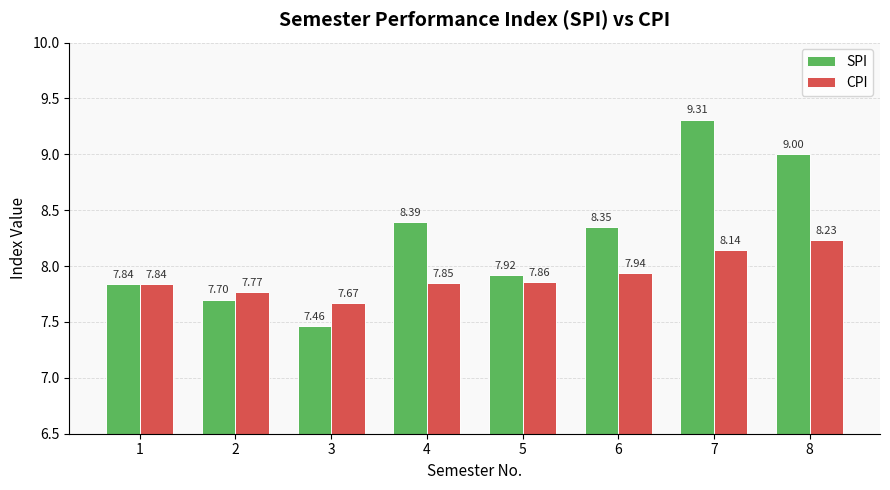

Which series has the largest range (max minus min)?

SPI